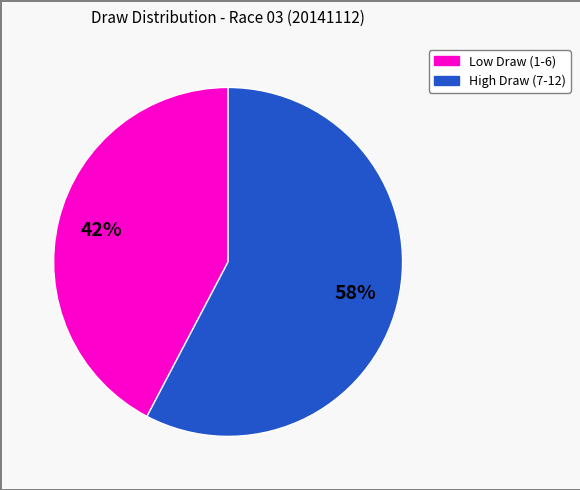

To the nearest percent, what is the average slice percentage?

50%